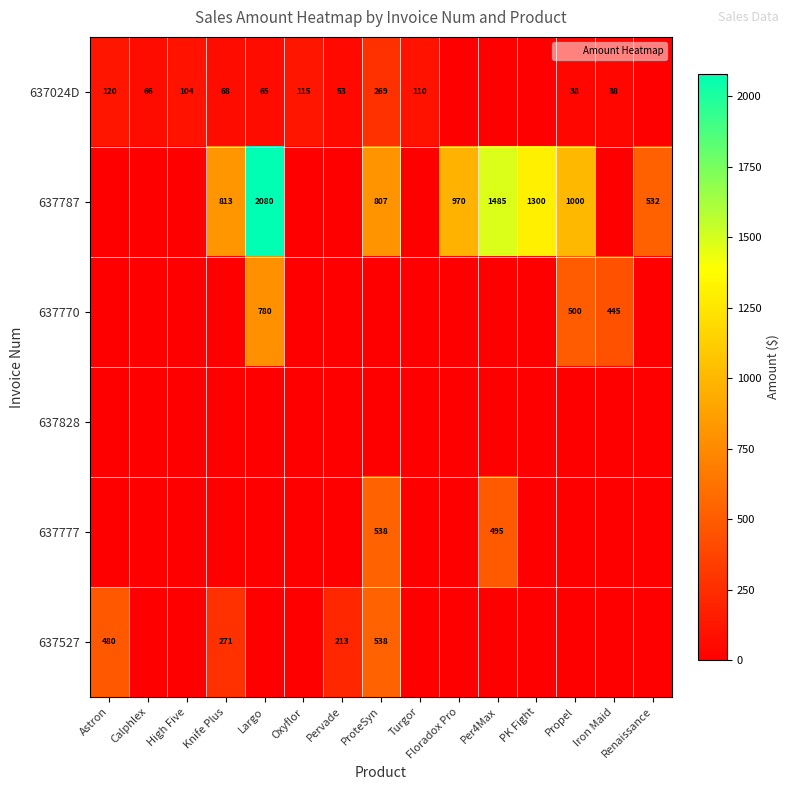

True or false: 637527 has a value of -277.3 at Iron Maid.

False